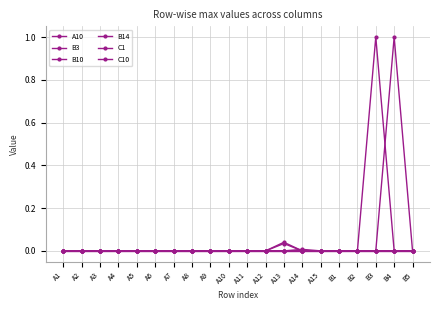

Does the chart have visible grid lines?

Yes